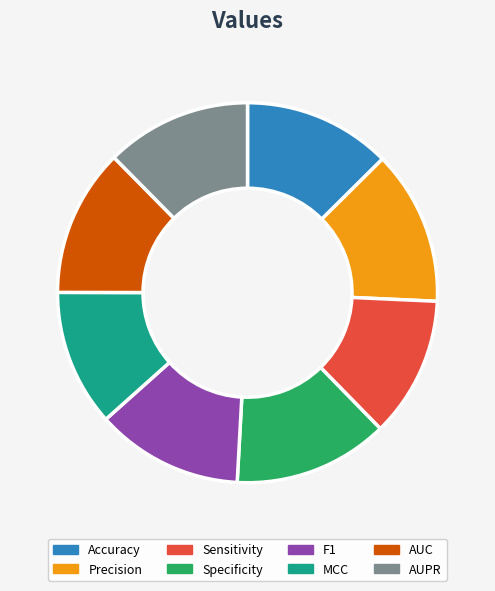

The Precision slice represents 1% of the pie. True or false?

False